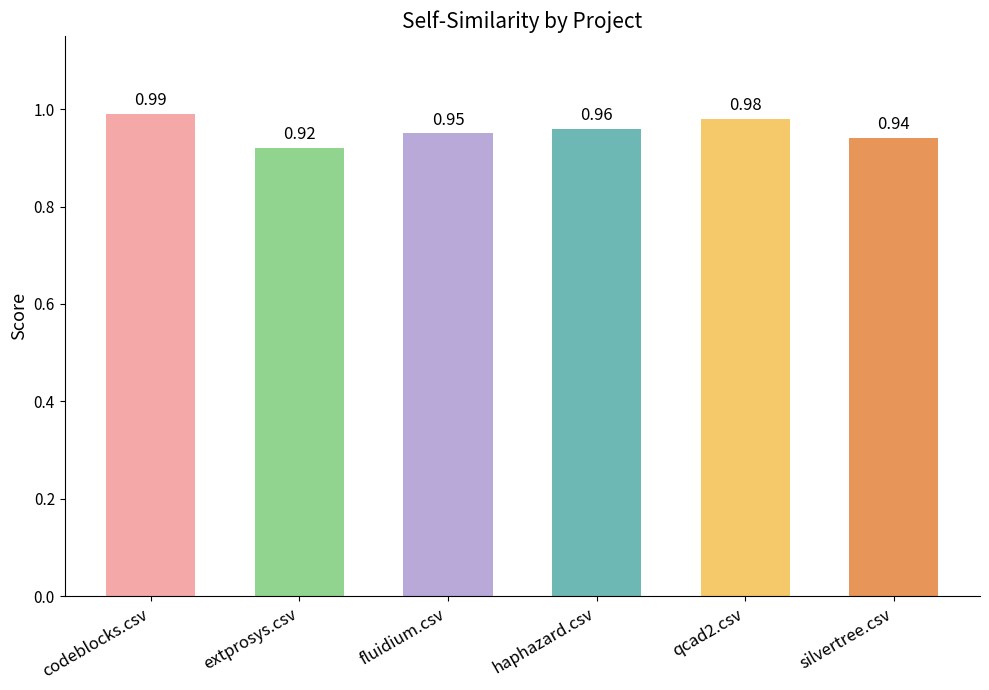

How many bars are there in total?

6